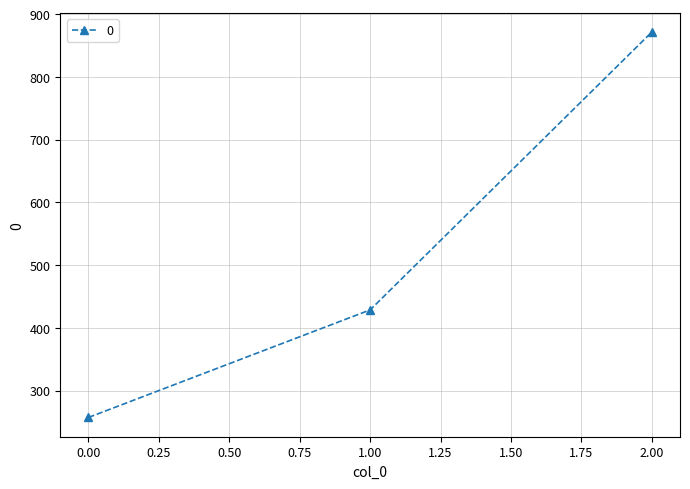

Does the chart have visible grid lines?

Yes